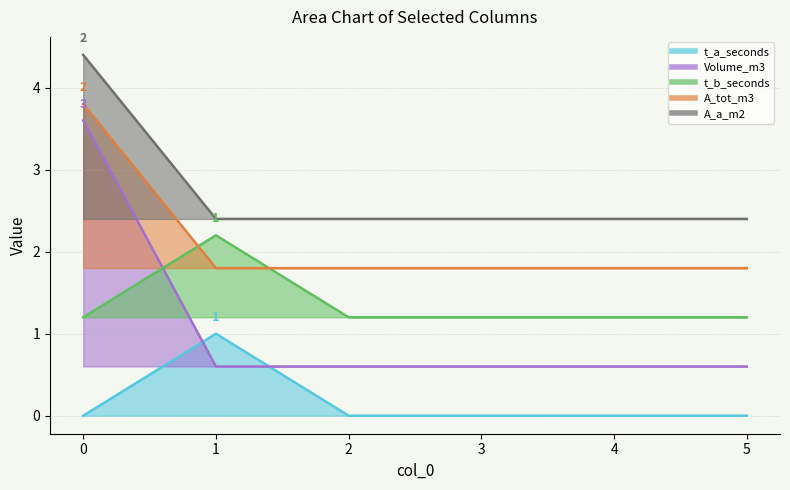

Which series has the largest range (max minus min)?

Volume_m3